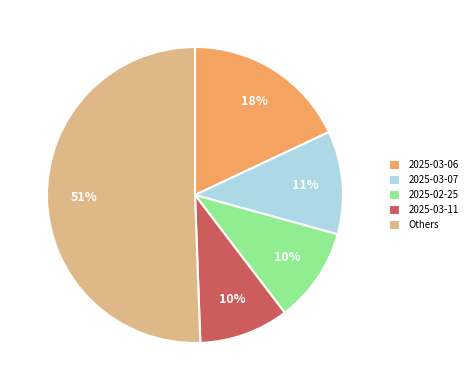

How many segments does this pie chart have?

5